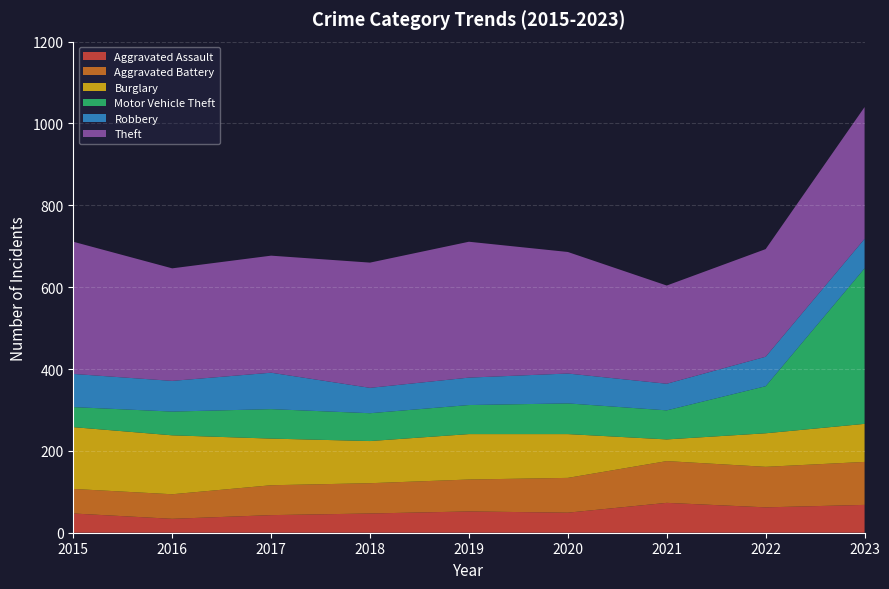

Reading left to right, extract all data points from this chart.

Aggravated Assault: 2015=47	2016=34	2017=43	2018=47	2019=52	2020=49	2021=73	2022=62	2023=68
Aggravated Battery: 2015=60	2016=60	2017=73	2018=74	2019=78	2020=85	2021=102	2022=99	2023=105
Burglary: 2015=151	2016=144	2017=114	2018=103	2019=111	2020=107	2021=53	2022=82	2023=93
Motor Vehicle Theft: 2015=49	2016=58	2017=72	2018=68	2019=71	2020=75	2021=71	2022=115	2023=380
Robbery: 2015=81	2016=75	2017=89	2018=62	2019=67	2020=73	2021=65	2022=72	2023=72
Theft: 2015=323	2016=275	2017=286	2018=306	2019=332	2020=297	2021=240	2022=263	2023=322